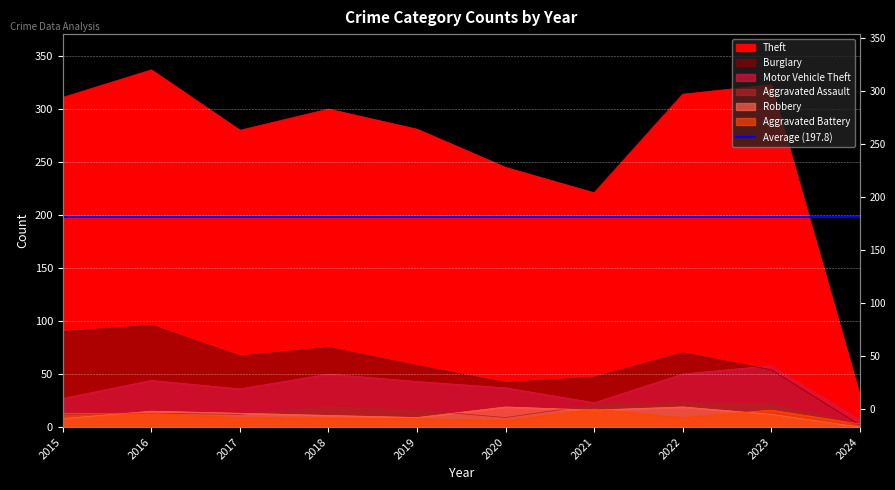

Where is Burglary nearest to the value 49?

2021